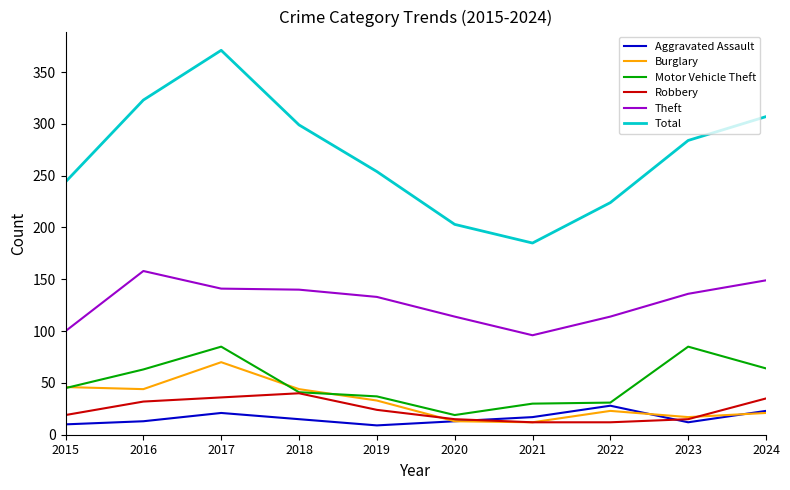

What is the average value of the Theft series?

128